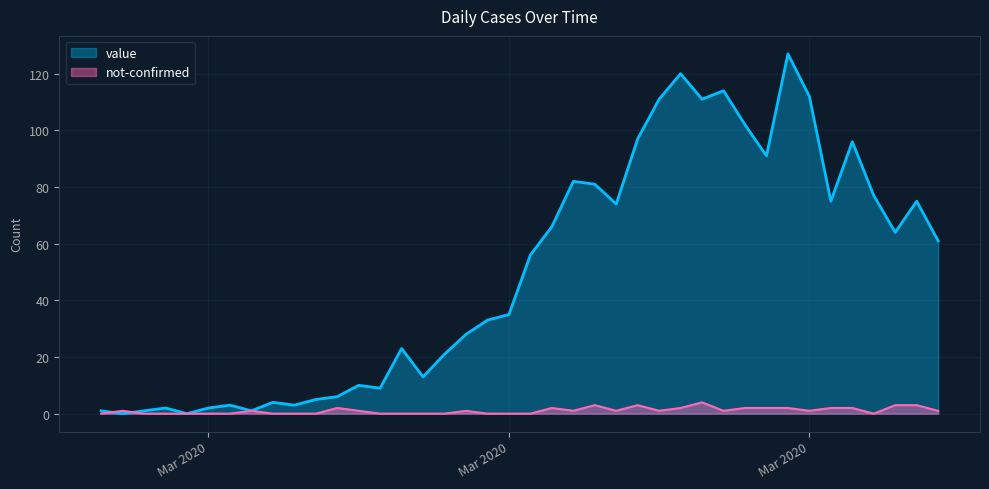

True or false: not-confirmed has more than 0 points higher than both neighbors.

True